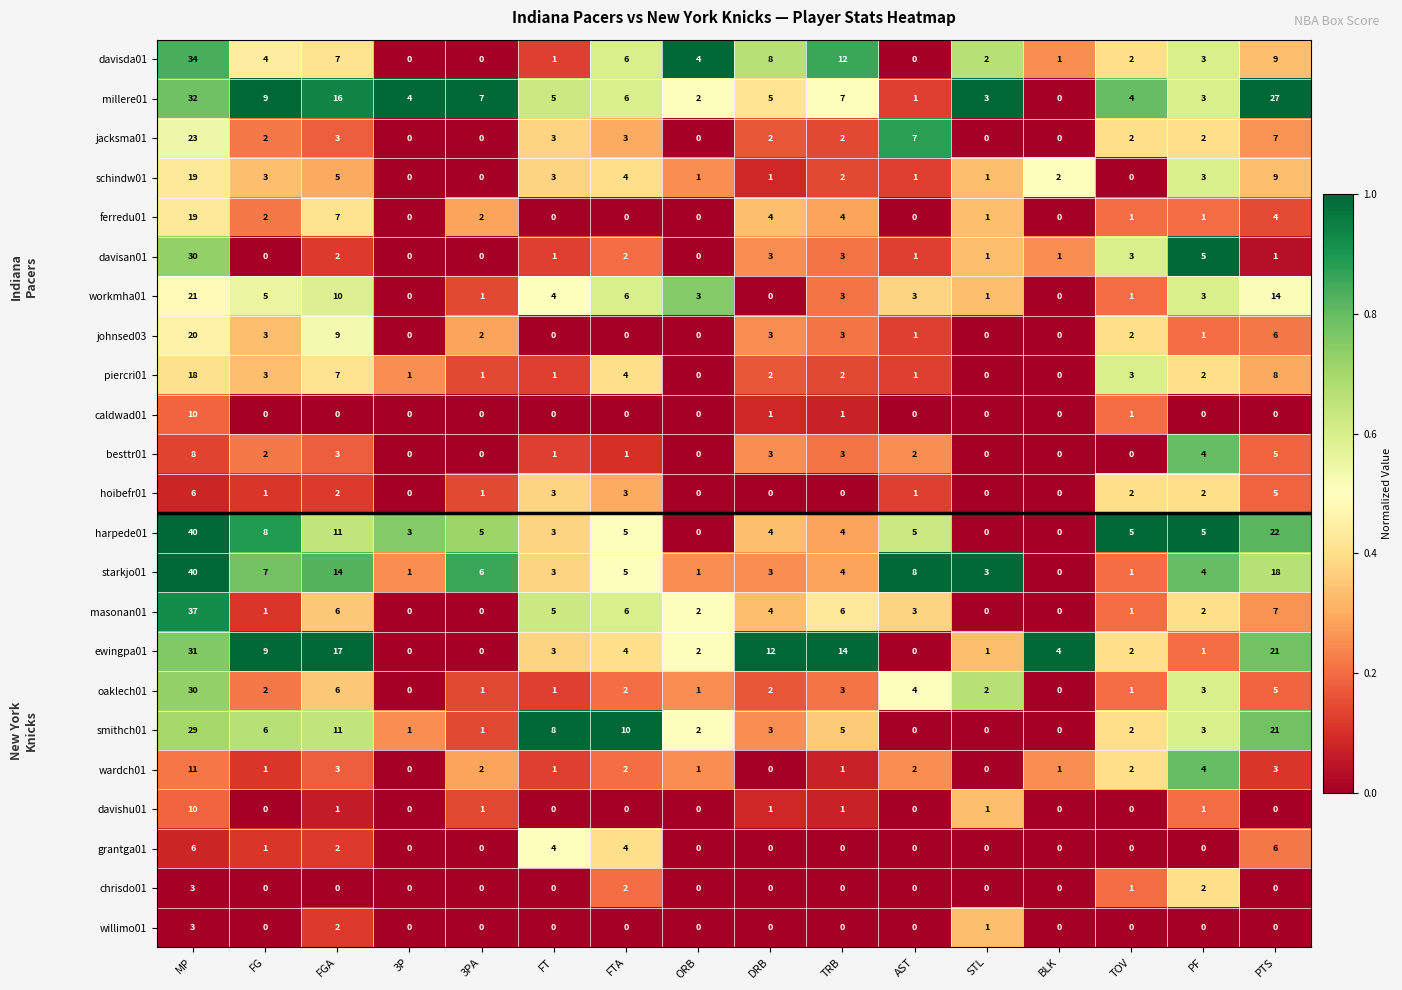

What is the greatest value displayed?

40